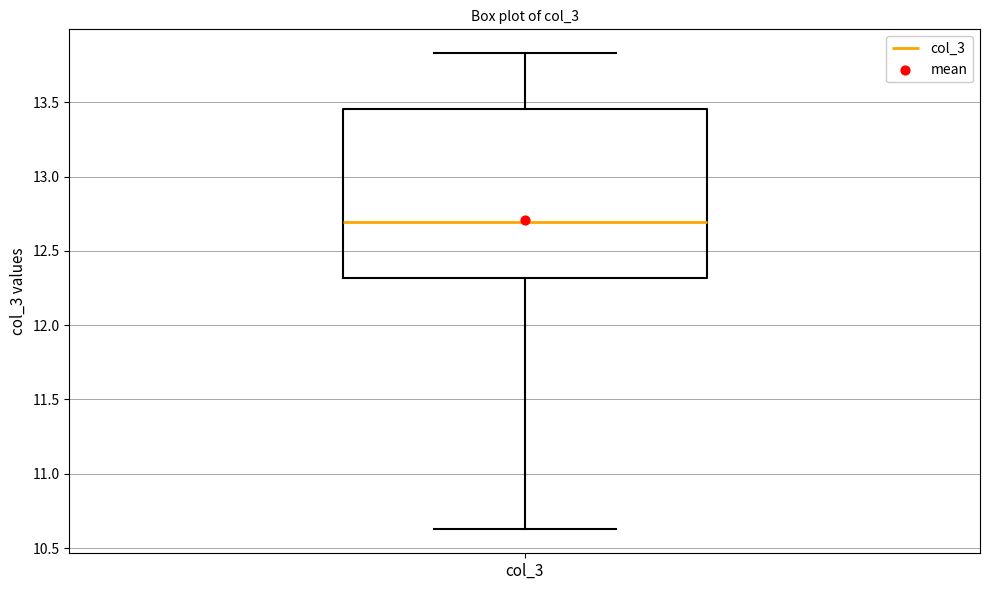

Read this box plot against the y-axis: the position of the median line, the range covered by the box, and the ends of both whiskers. The values are not printed on the chart, so give them approximately, as read against the axis.

median 12.70, box 12.30 to 13.45, whiskers 10.65 to 13.85